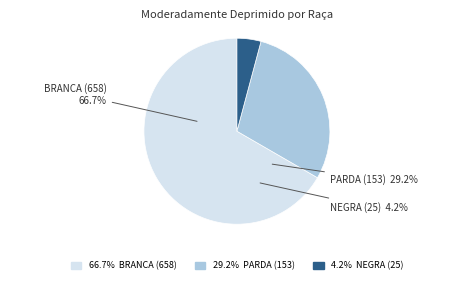

To the nearest percent, what portion does NEGRA (25) represent?

4%